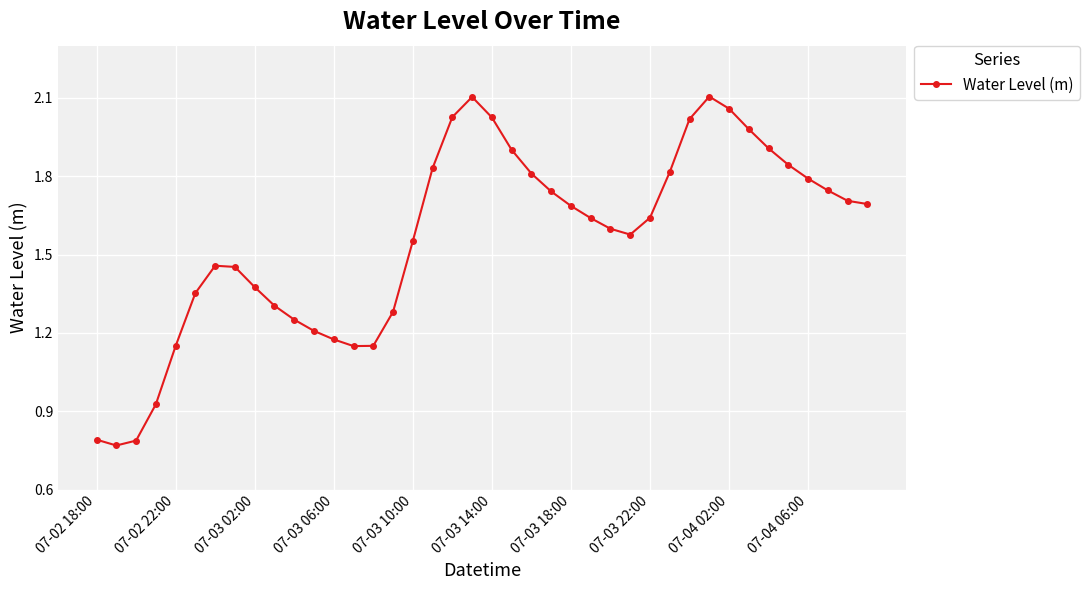

How many lines are shown in the chart?

1